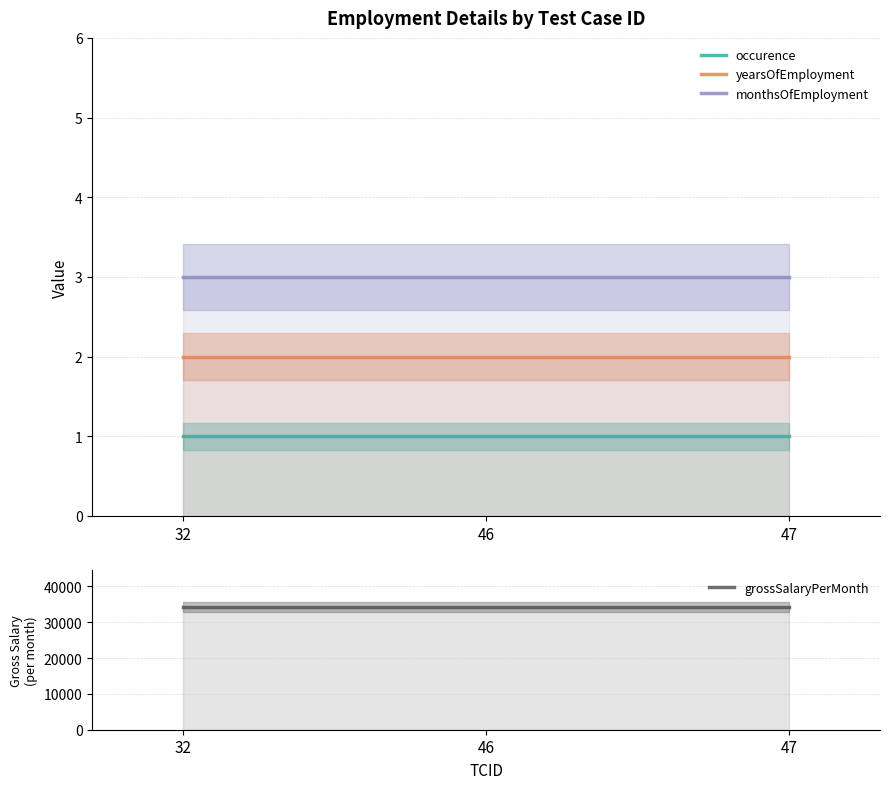

Where is yearsOfEmployment nearest to the value 2?

32